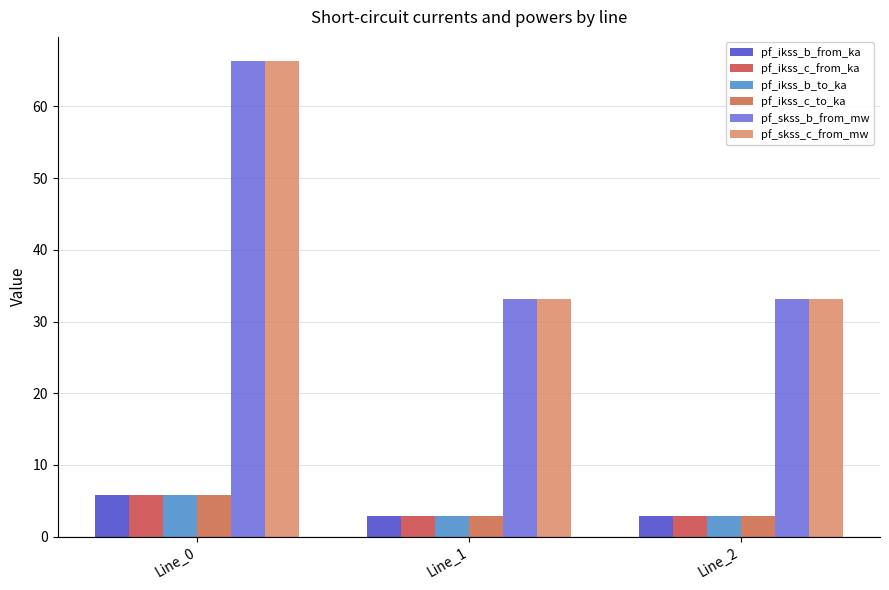

Reading left to right, what are all the values shown in this chart?

pf_ikss_b_from_ka: Line_0=5.7	Line_1=2.9	Line_2=2.9
pf_ikss_c_from_ka: Line_0=5.7	Line_1=2.9	Line_2=2.9
pf_ikss_b_to_ka: Line_0=5.7	Line_1=2.9	Line_2=2.9
pf_ikss_c_to_ka: Line_0=5.7	Line_1=2.9	Line_2=2.9
pf_skss_b_from_mw: Line_0=66.4	Line_1=33.2	Line_2=33.2
pf_skss_c_from_mw: Line_0=66.4	Line_1=33.2	Line_2=33.2